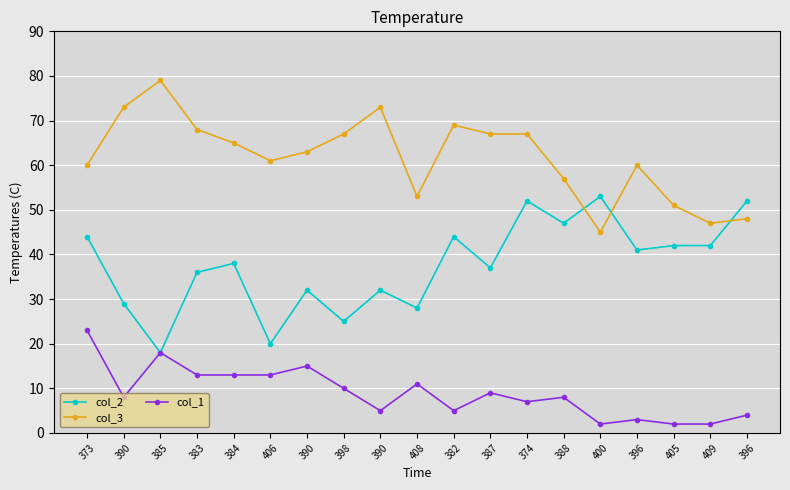

List the labels in order of col_2 value, smallest first.

385, 406, 398, 408, 390, 390, 390, 383, 387, 384, 396, 405, 409, 373, 382, 388, 374, 396, 400